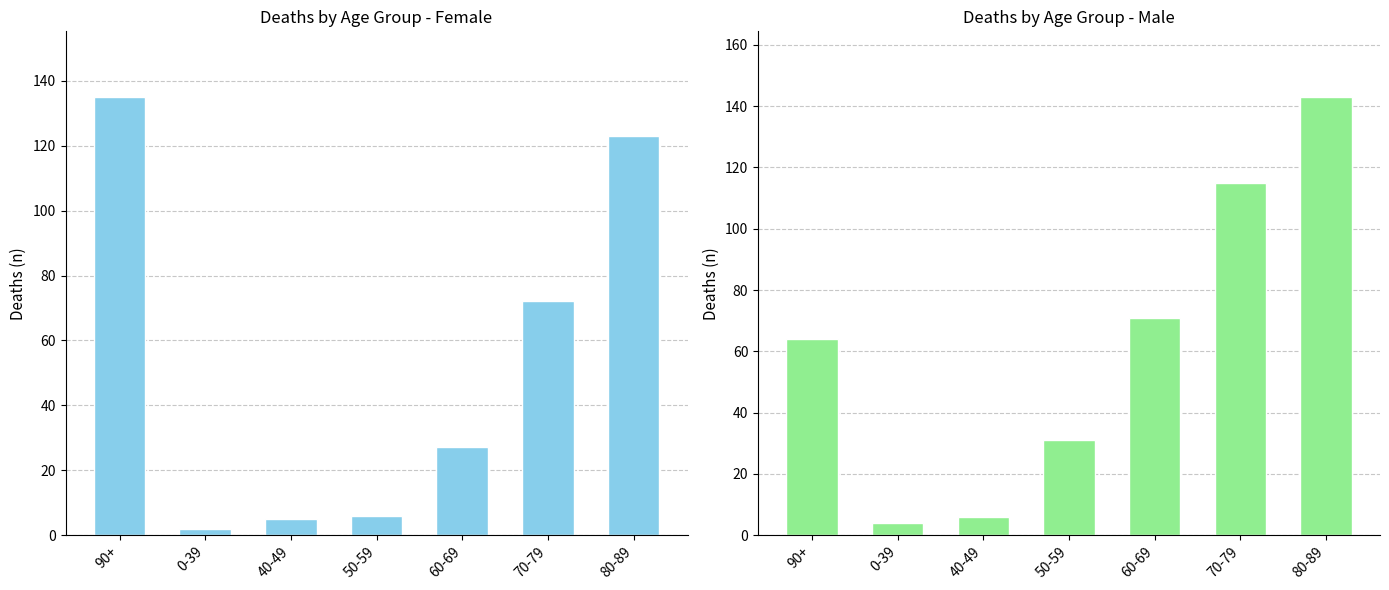

What are all the series names shown in the legend?

female, male